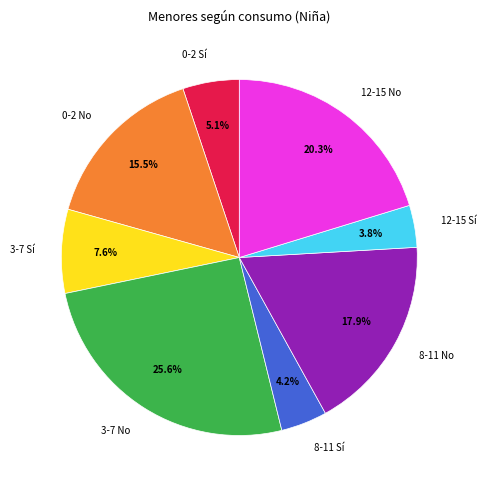

To the nearest percent, what is the difference between the 0-2 No and 12-15 Sí slice percentages?

12%